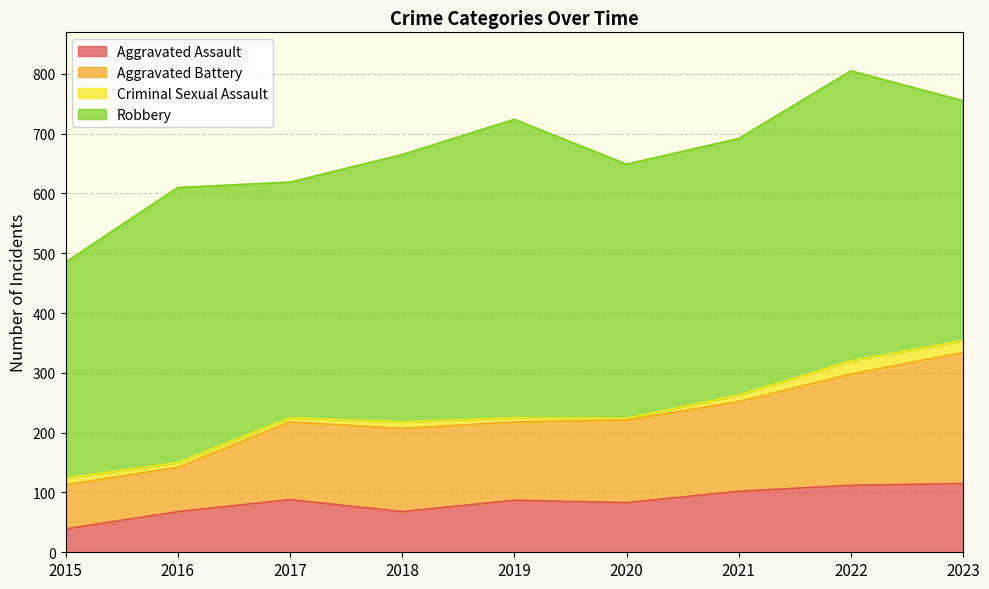

At which label does Aggravated Battery first exceed 225?

2021